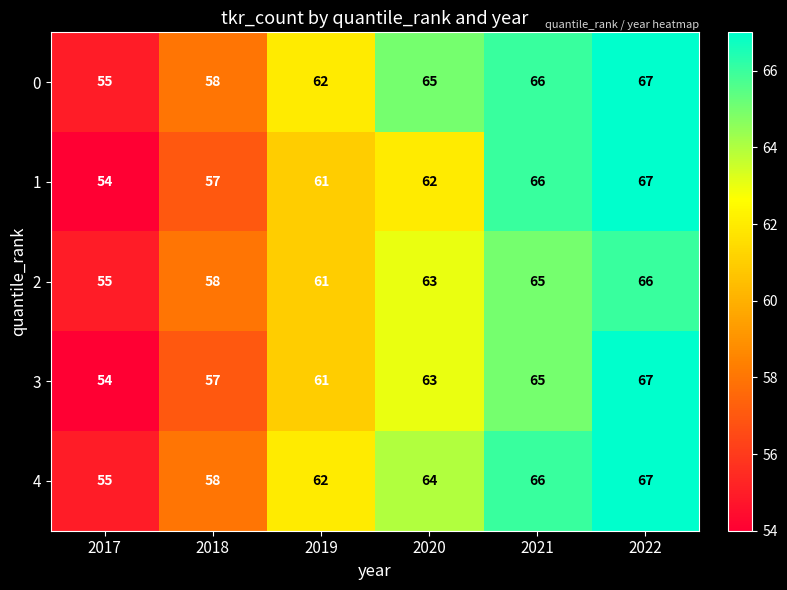

At how many categories does at least one series exceed 61?

4